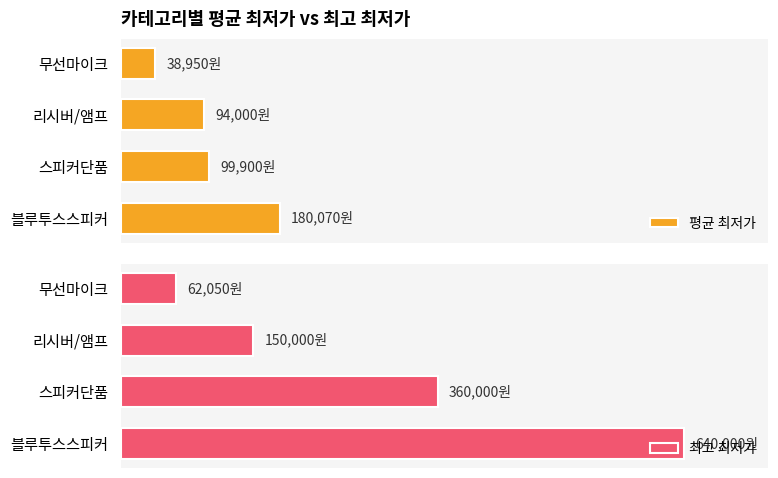

Rank the series at 블루투스스피커 from highest to lowest value.

최고 최저가, 평균 최저가